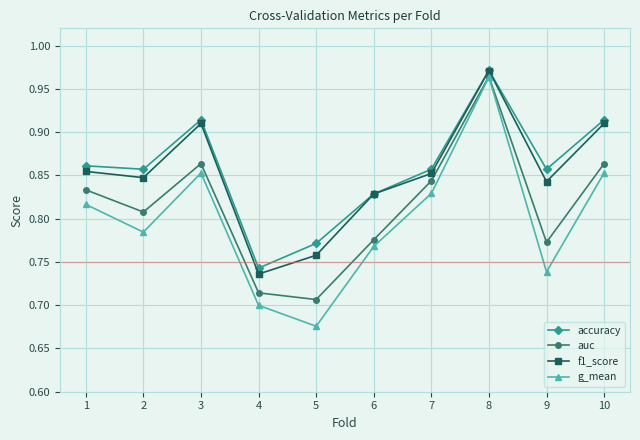

Where is the first local minimum for accuracy?

2